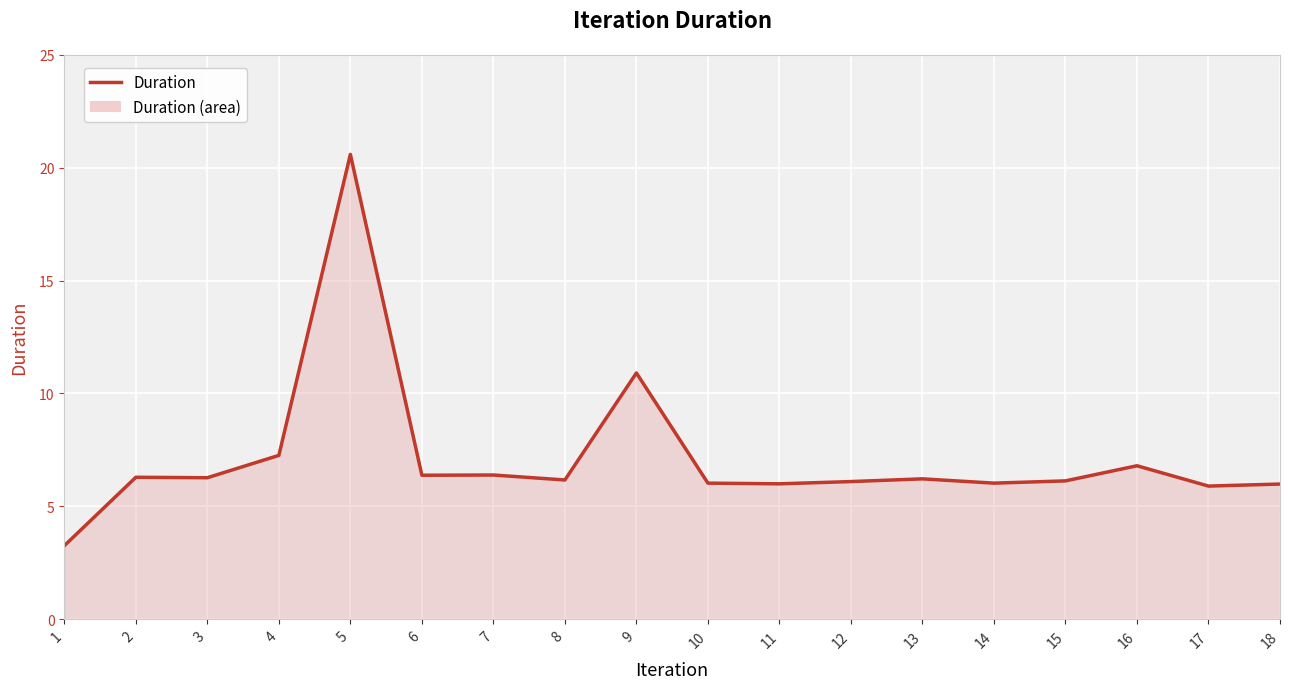

The chart shows a value of 6.0 at 18. True or false?

True